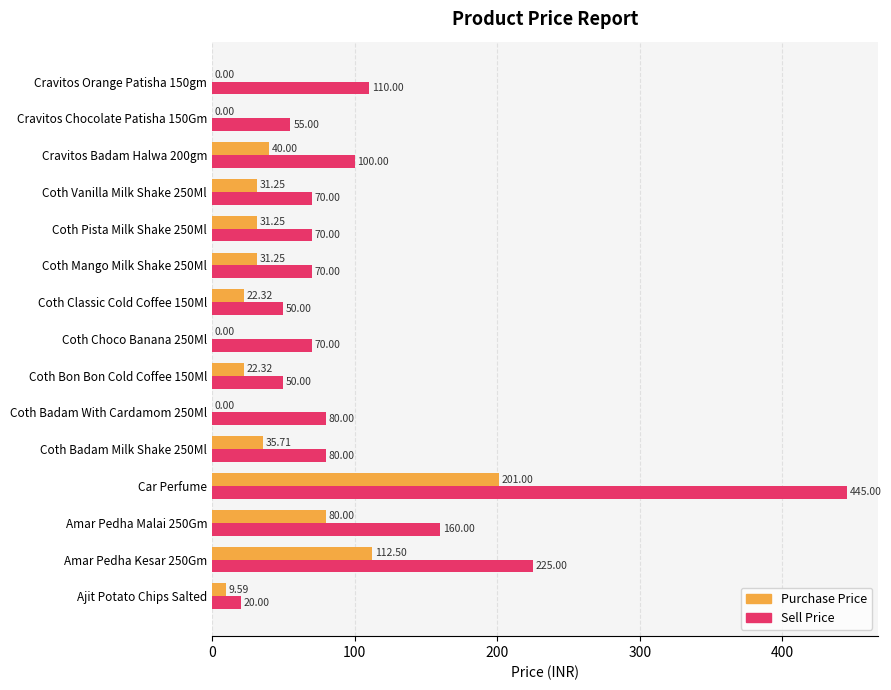

Between Coth Badam With Cardamom 250Ml and Cravitos Badam Halwa 200gm, which series saw the biggest shift?

Purchase Price